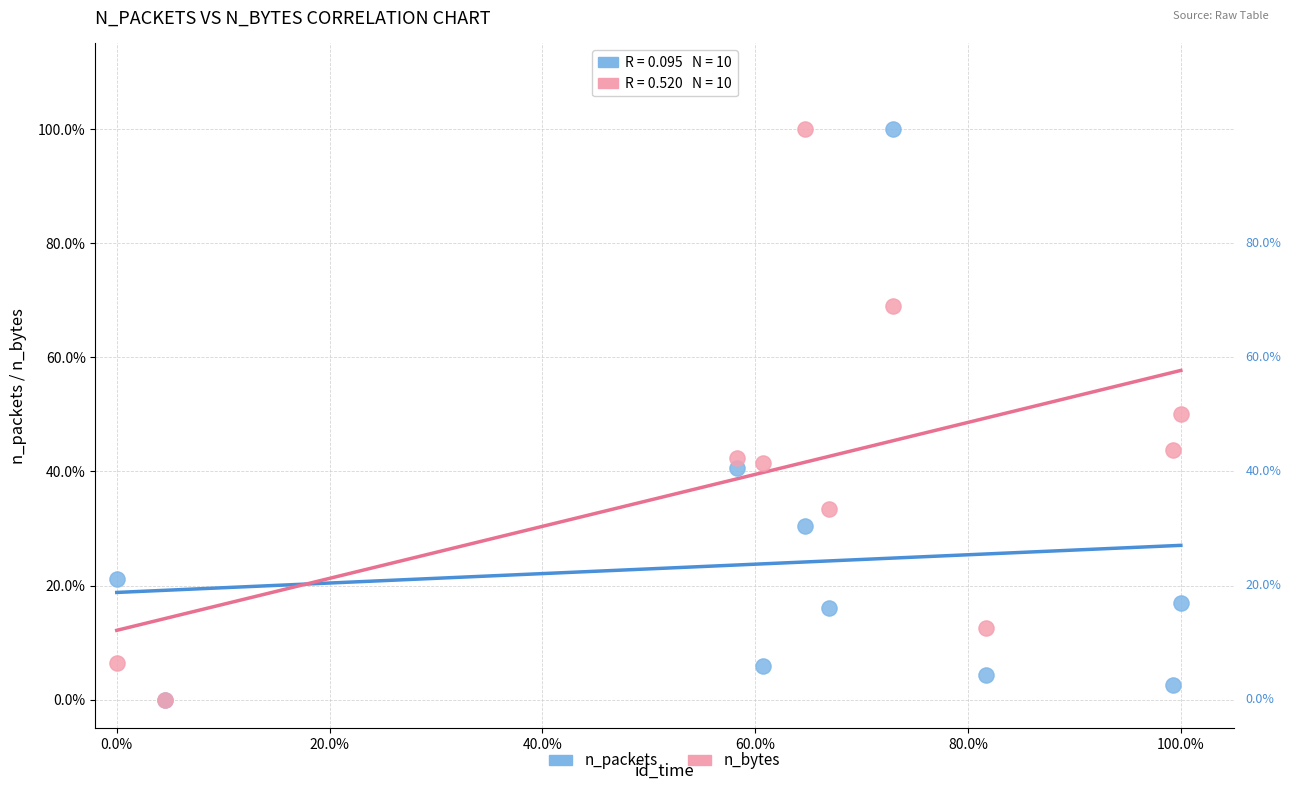

What are all the series names shown in the legend?

n_packets, n_bytes